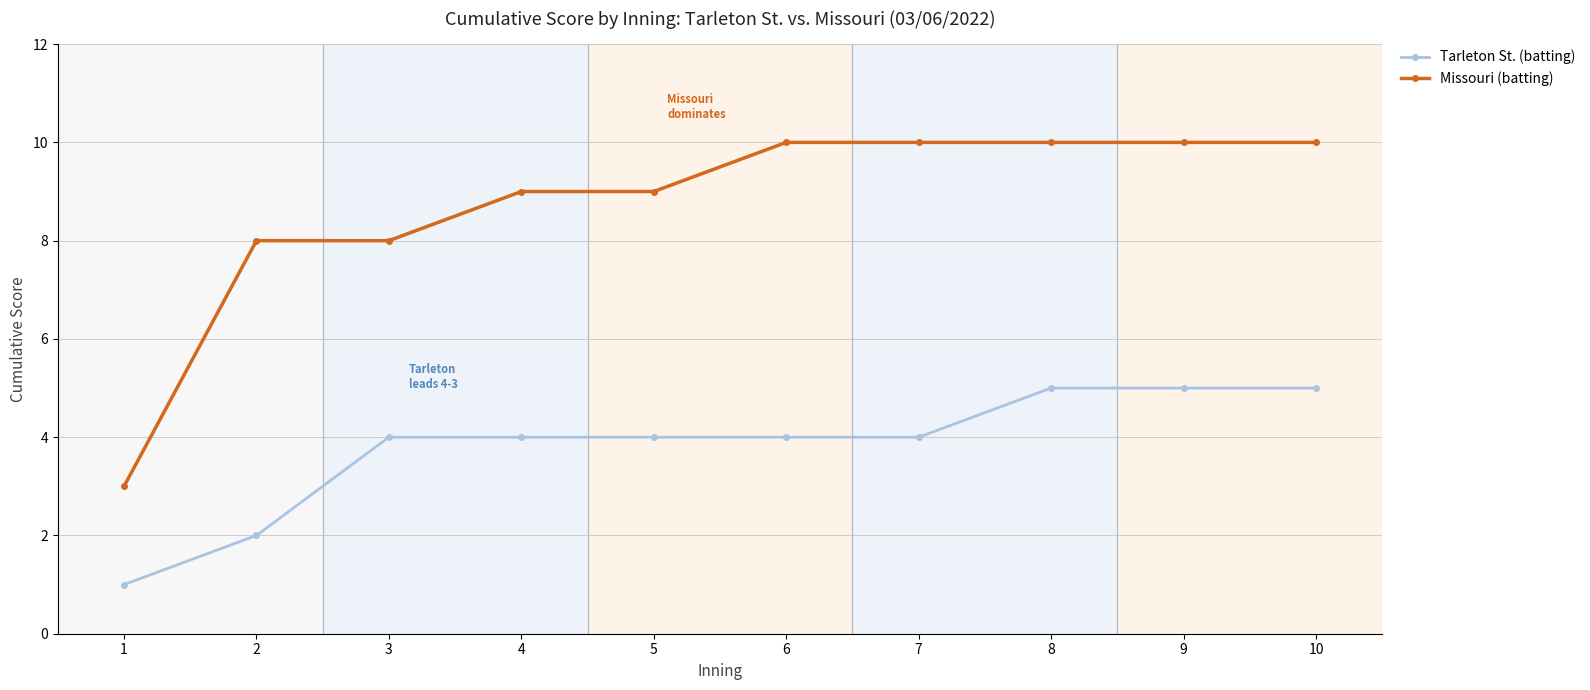

What is the maximum value shown in the chart?

10